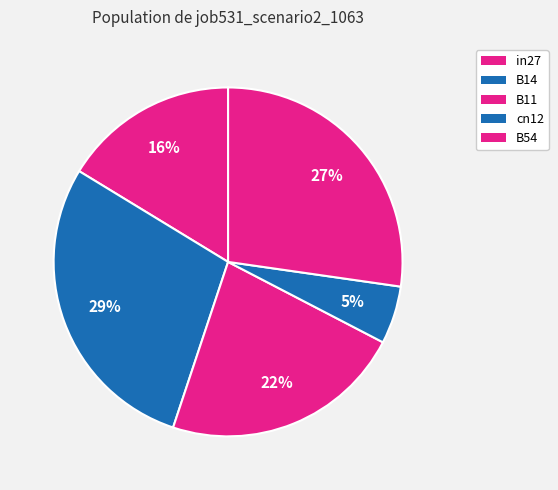

Is there any slice that represents more than half of the pie?

No